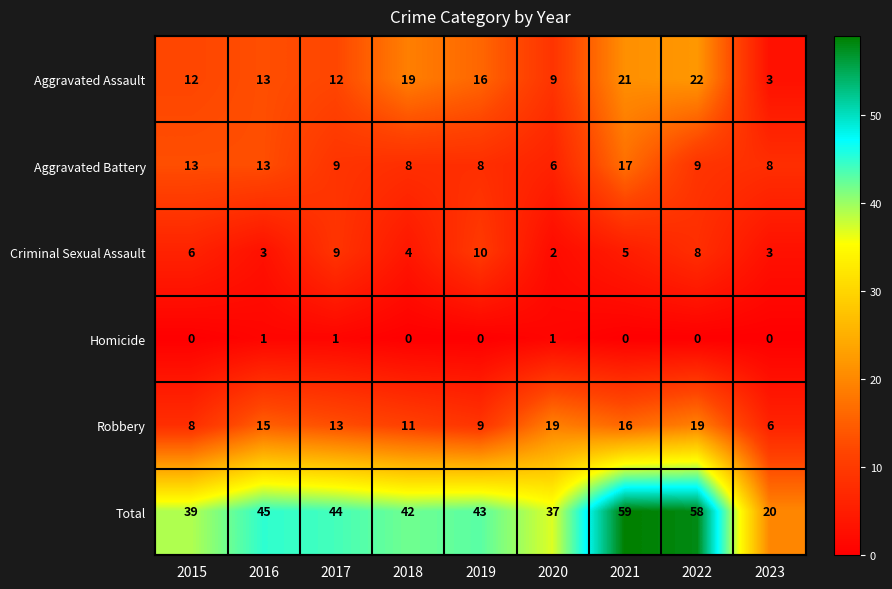

What is the difference between the highest and lowest values at 2017?

43